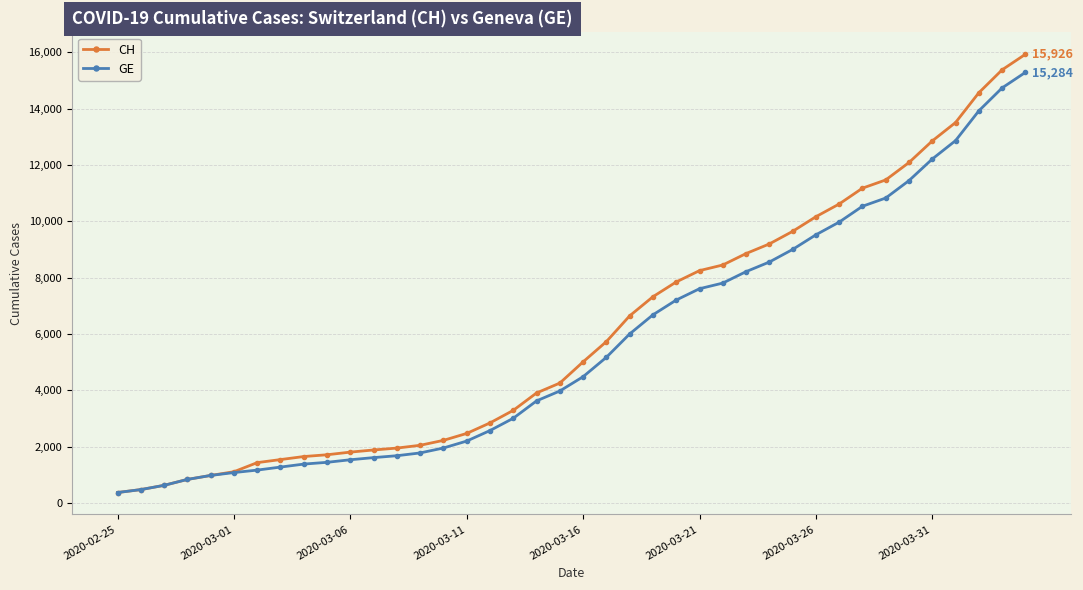

What is the value of the GE point at the 11th from the left?

1538